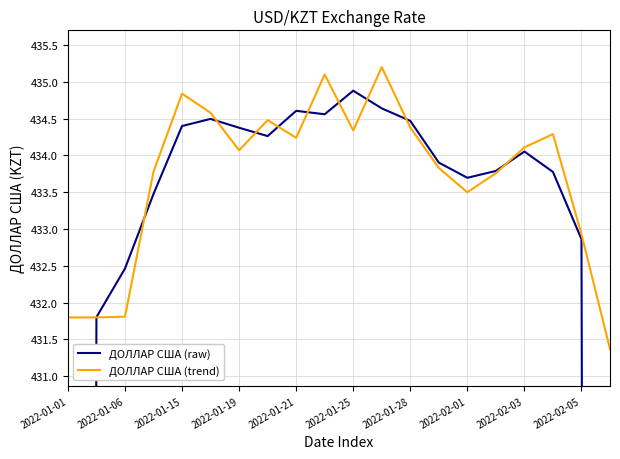

How many interior local peaks does the ДОЛЛАР США (raw) series have?

4